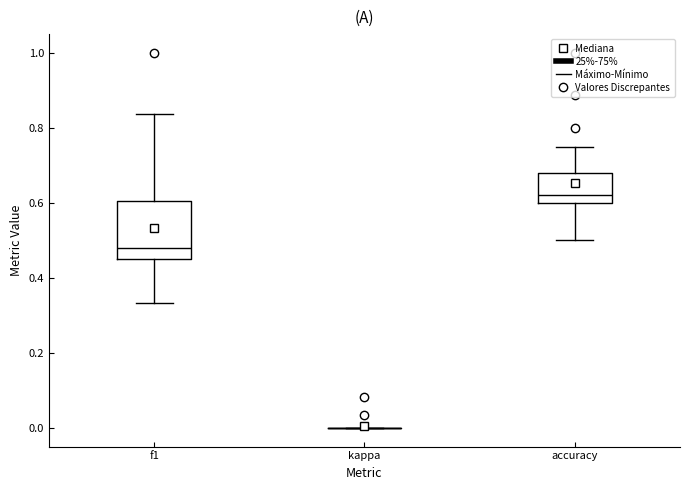

Reading left to right, transcribe this box plot: for each box, give where its median line is, the range the box spans, and where its two whiskers end, as read against the y-axis. The values are not printed on the chart, so give them approximately, as read against the axis.

f1: median 0.48, box 0.46 to 0.60, whiskers 0.34 to 0.84
kappa: box collapsed to a line at 0.00, whiskers 0.00 to 0.00
accuracy: median 0.62, box 0.60 to 0.68, whiskers 0.50 to 0.76